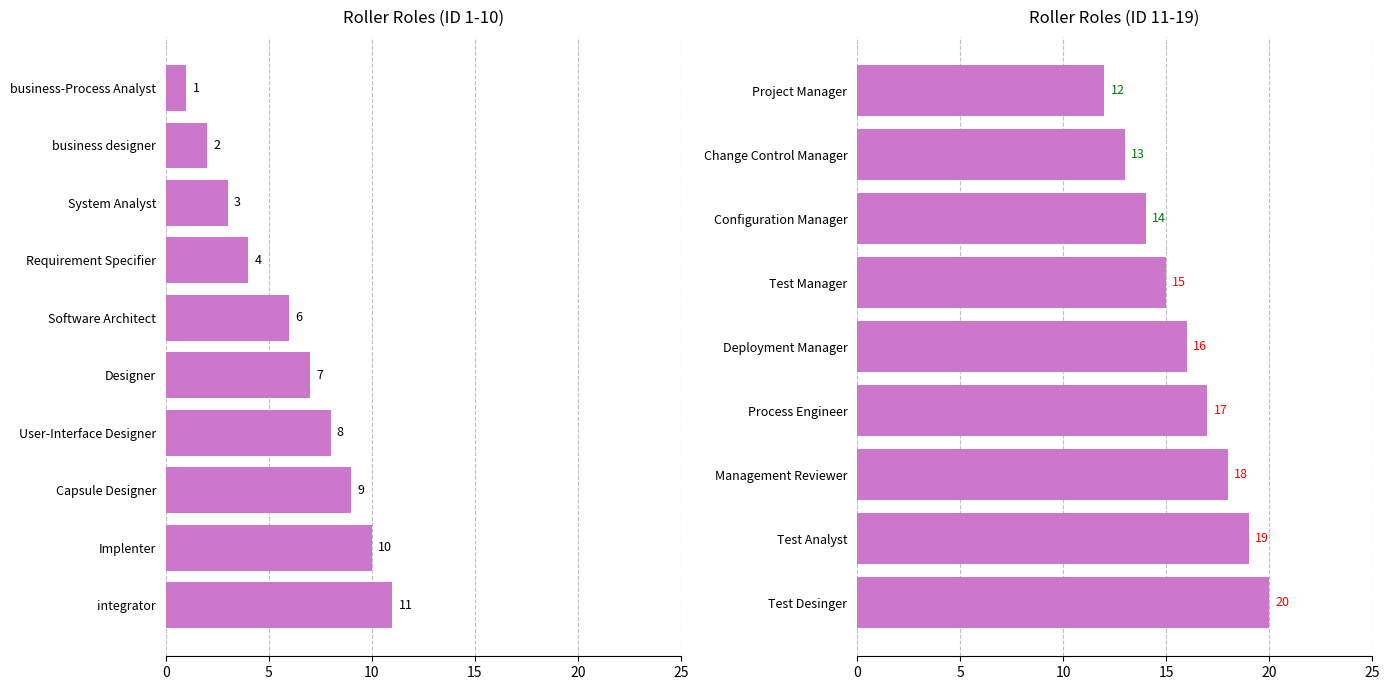

The value at Change Control Manager is 13. True or false?

True